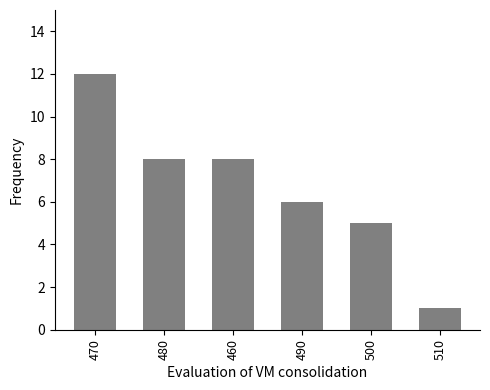

Between 470 and 460, which is larger?

470